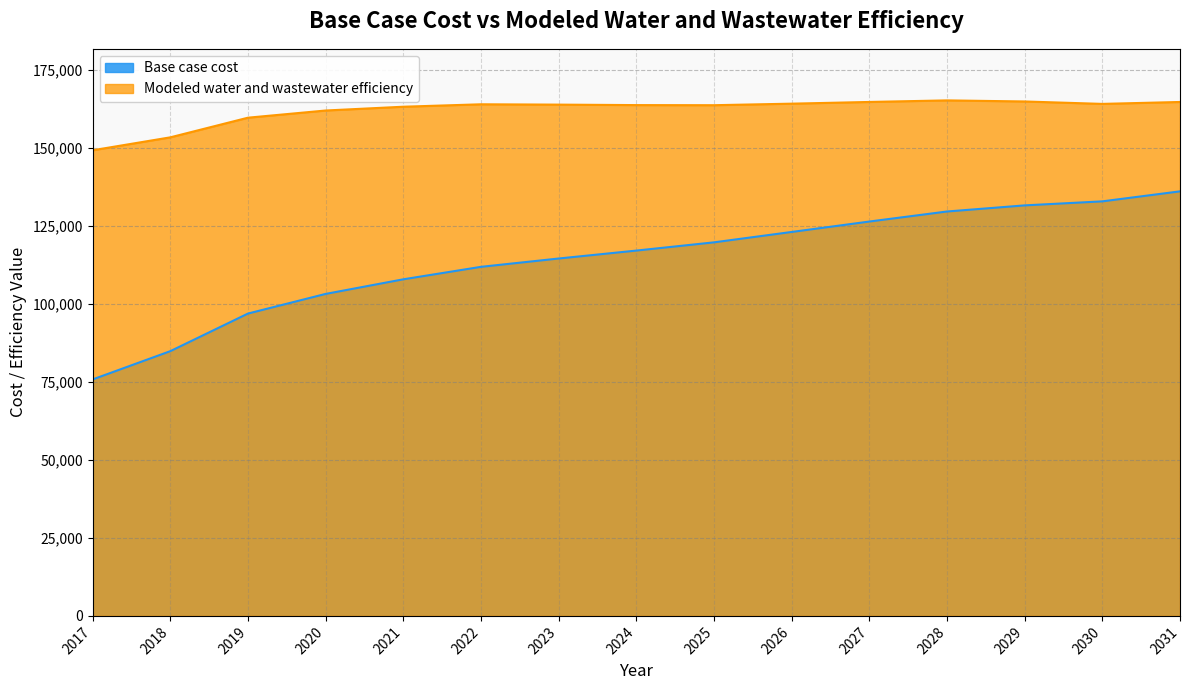

True or false: Modeled water and wastewater efficiency and Base case cost intersect in this chart.

False